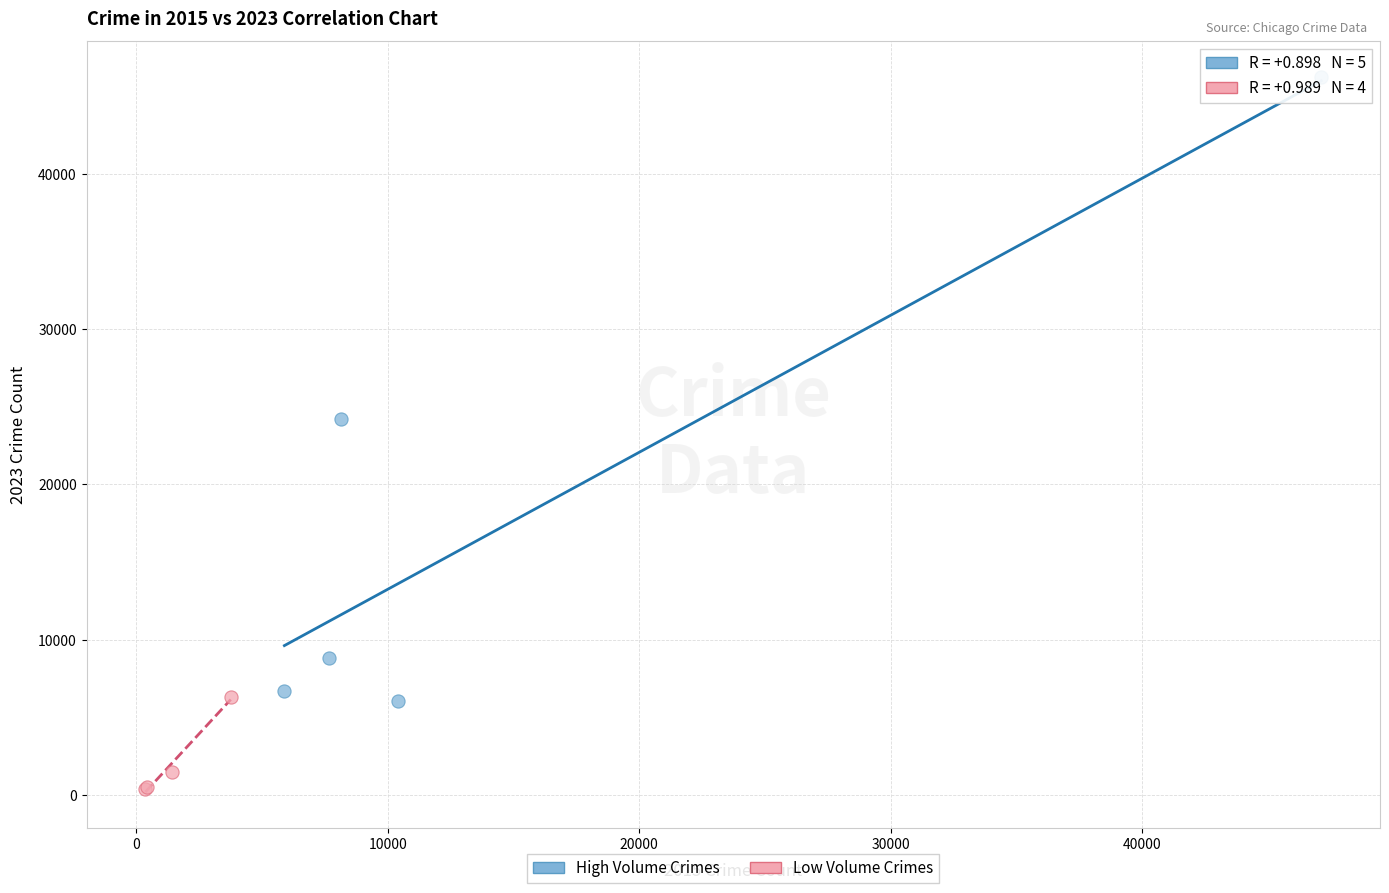

Which series has the widest spread of Y values?

High Volume Crimes